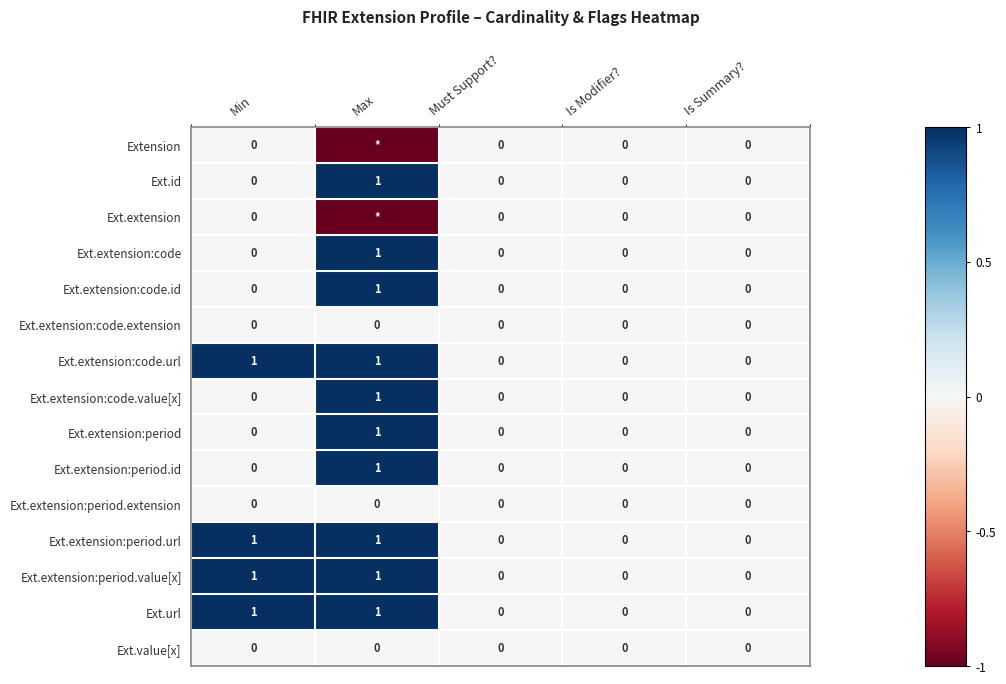

At which label does Ext.extension:code.id reach its peak?

Max